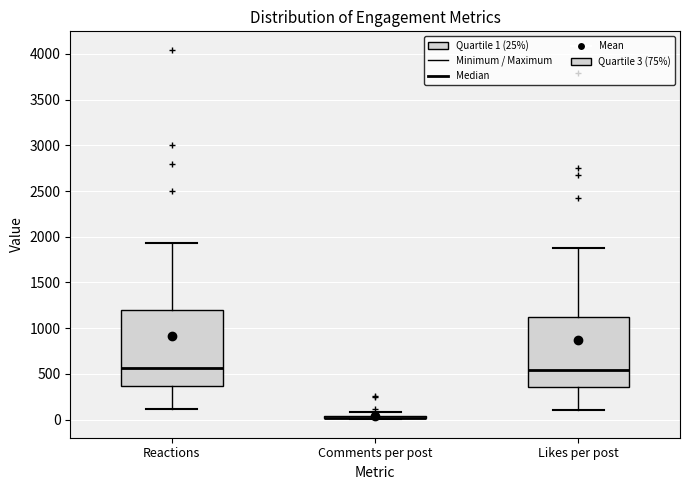

Which box is the tallest, from its lower edge to its upper edge?

Reactions